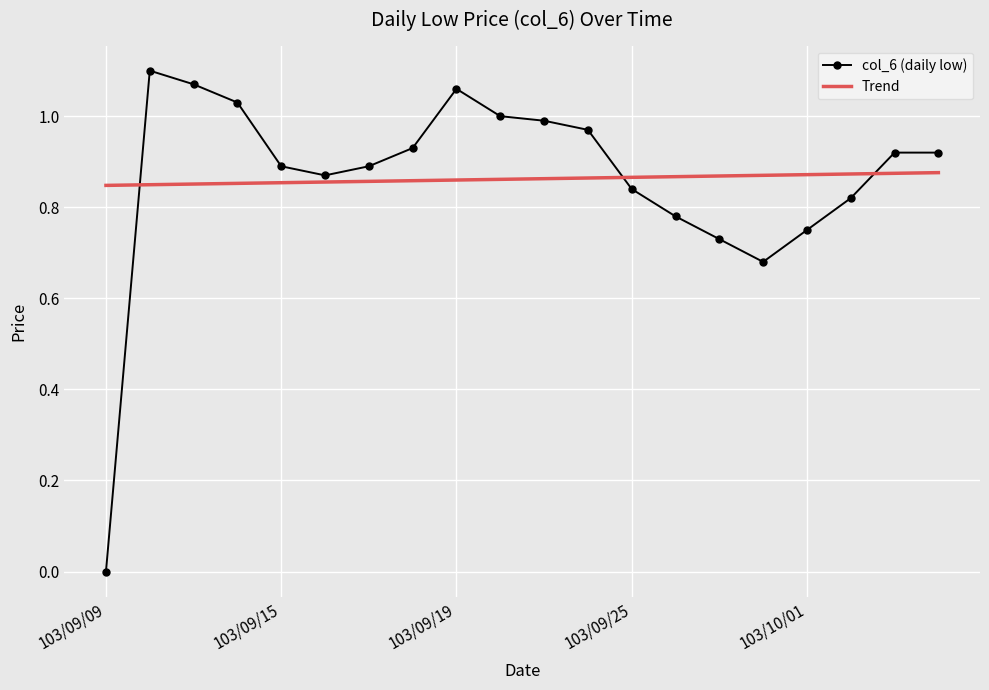

List the series in order of their peak value, lowest first.

Trend, col_6 (daily low)